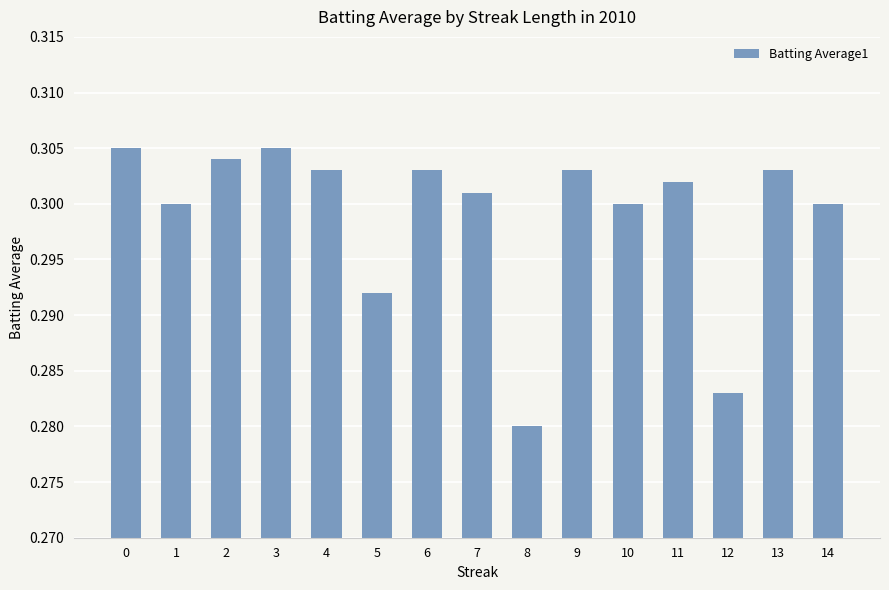

Between 8 and 4, which is larger?

4